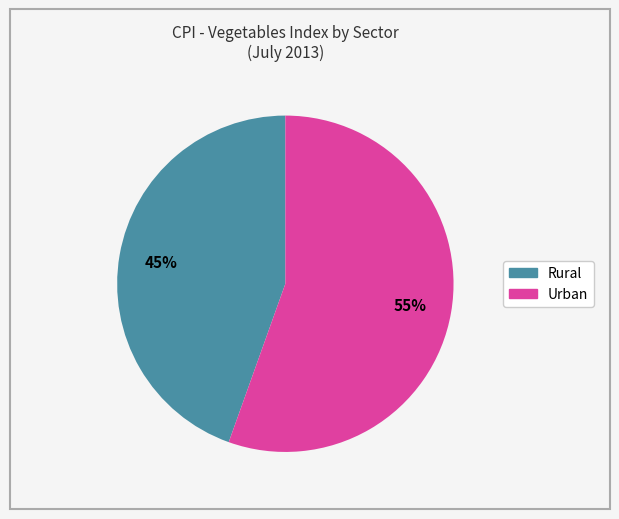

Do Rural and Urban together represent more than half of the pie?

Yes